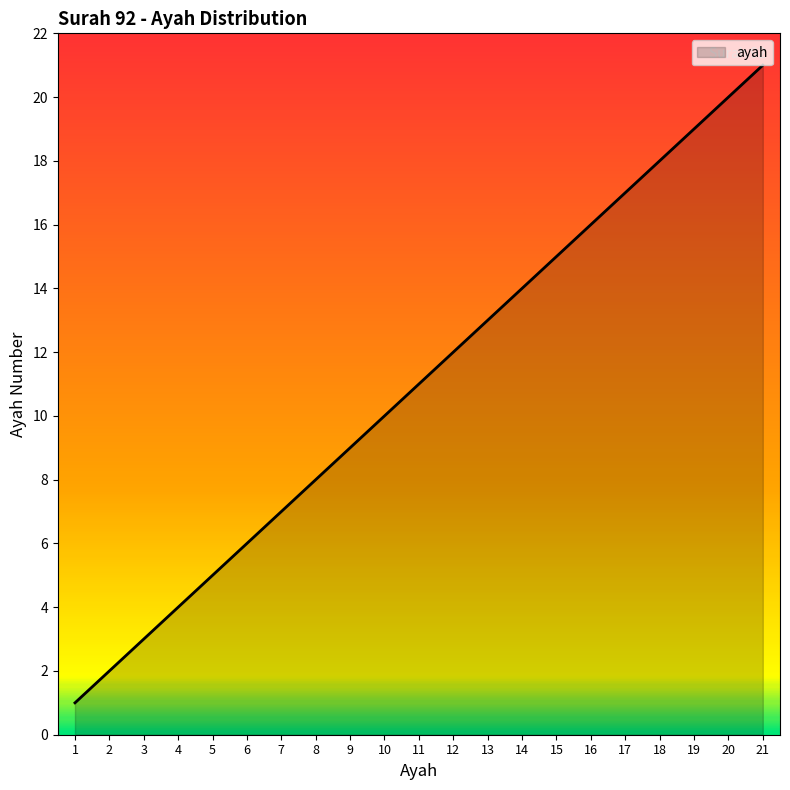

Which label corresponds to the largest value in the chart?

21